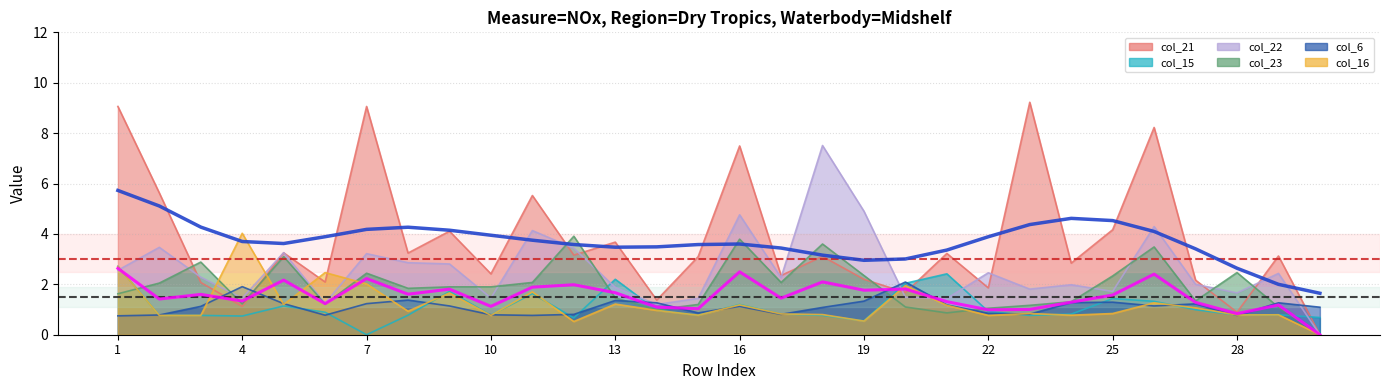

At which label does col_22 reach its peak?

18